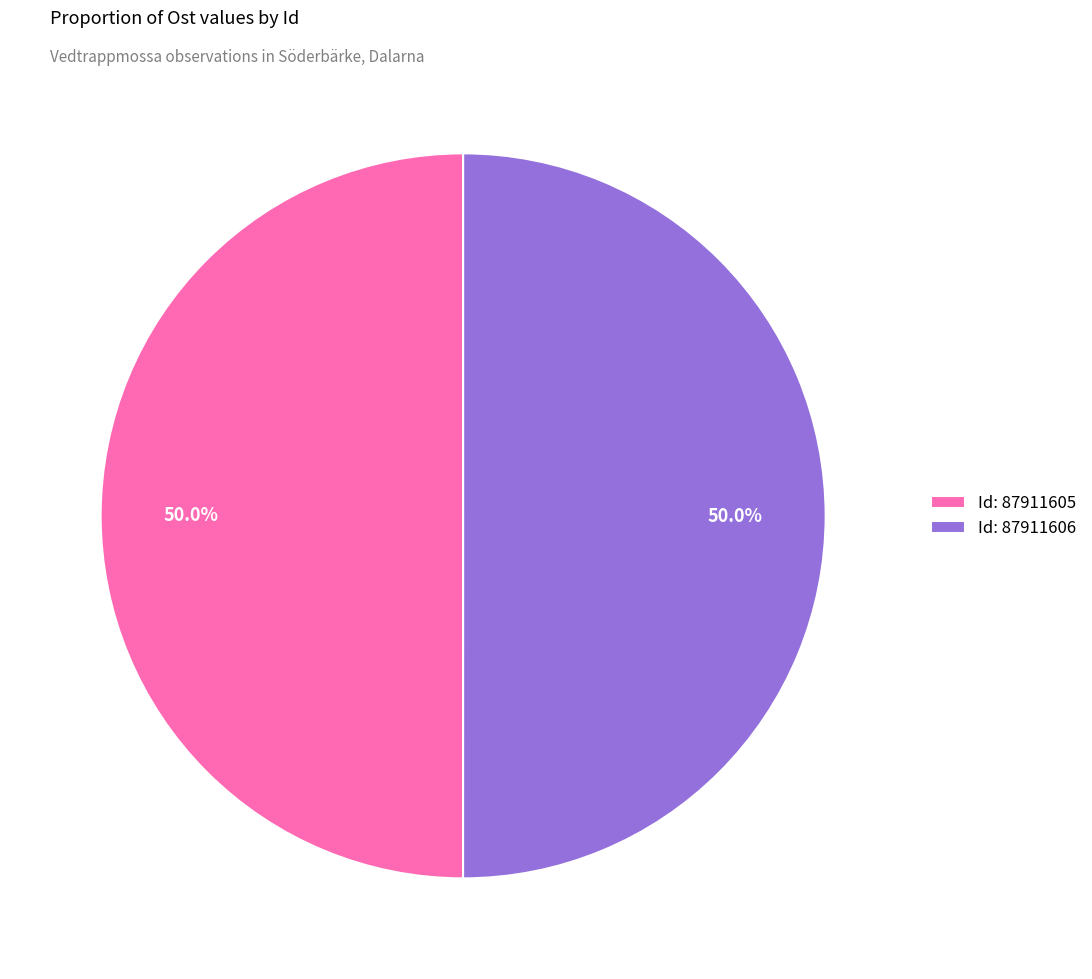

Approximately how many times larger is the value at Id: 87911605 compared to Id: 87911606?

1.0